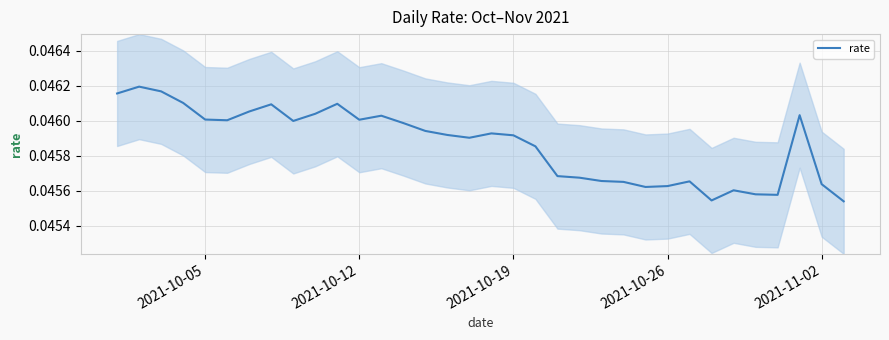

What is the sum of all values?

1.6